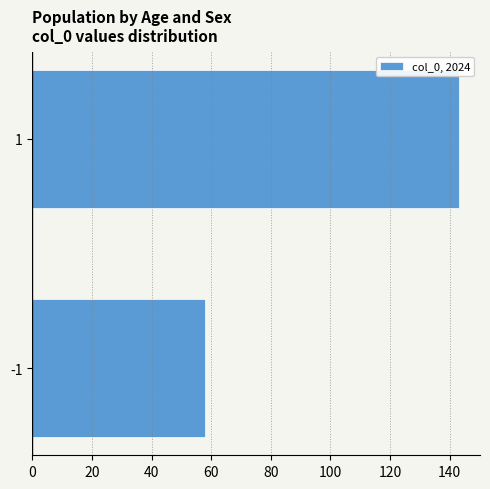

Reading bottom to top, extract all data points from this chart.

-1=58	1=143